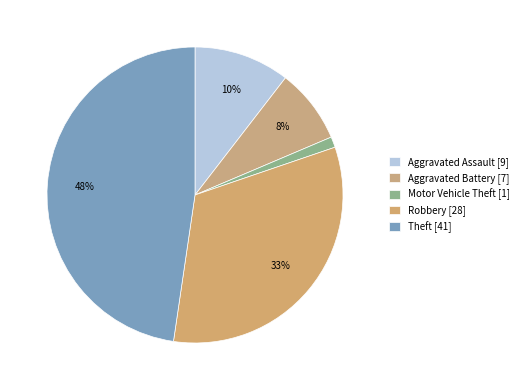

Approximately how many times larger is the value at Aggravated Battery compared to Robbery?

0.3